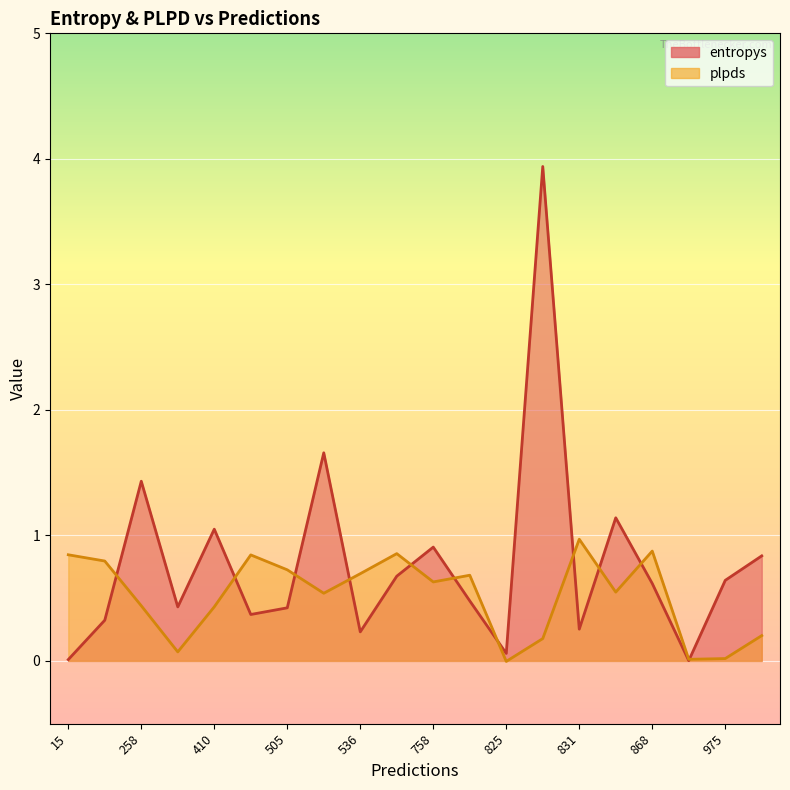

At 410, list the series in order from smallest to largest.

plpds, entropys